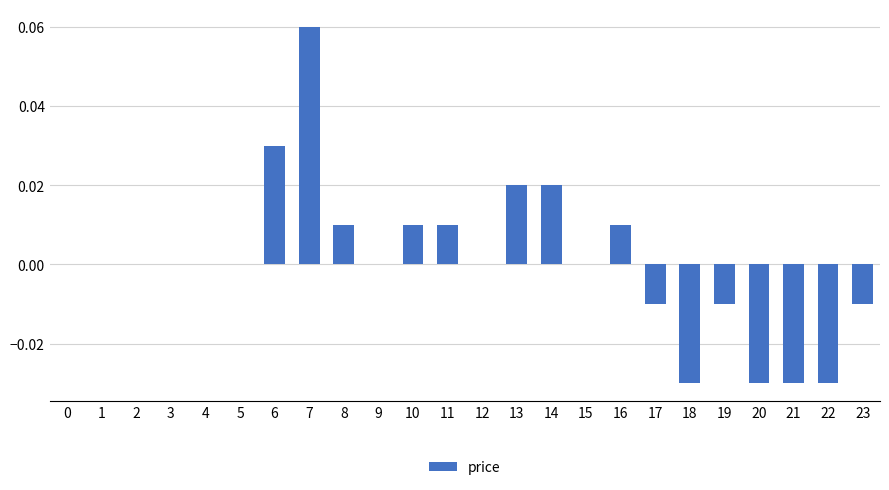

Which label corresponds to the largest value in the chart?

7